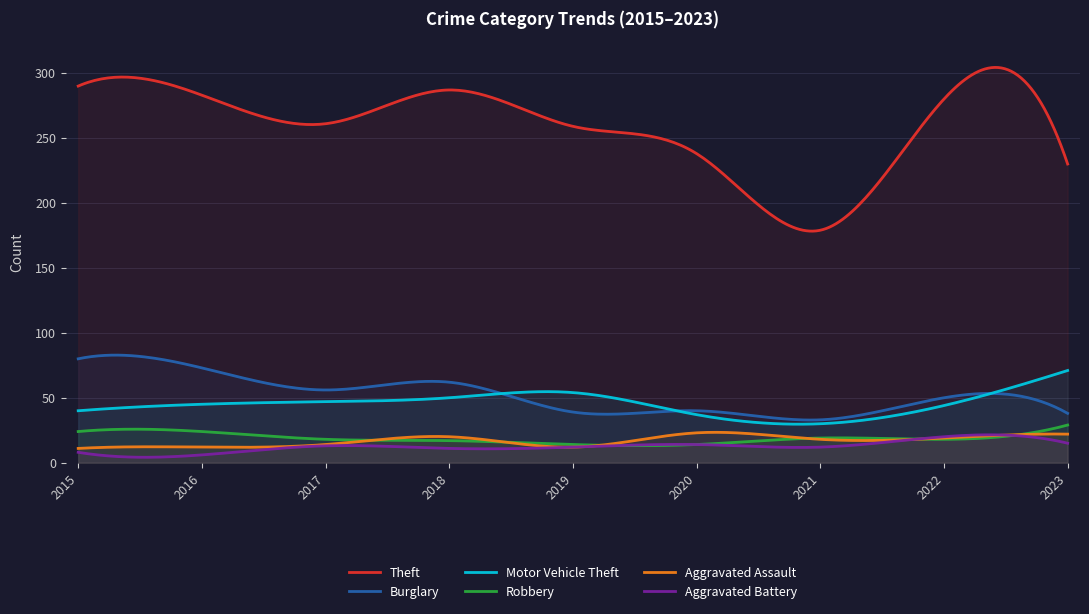

The Theft series shows 287 at 2018. True or false?

True